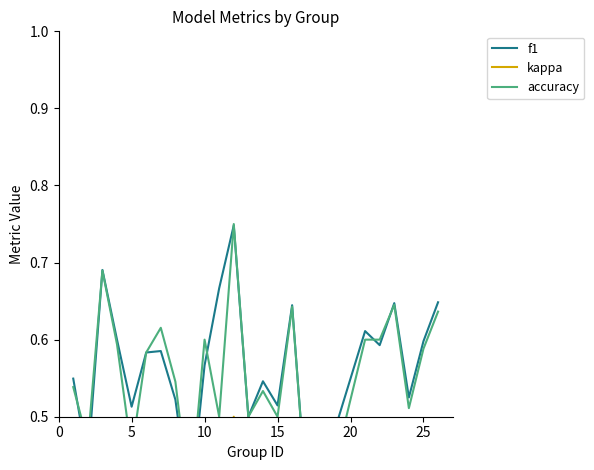

What is the average value of the accuracy series?

0.6